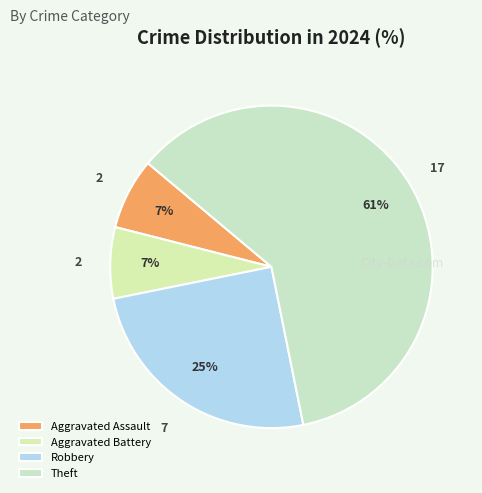

What is the majority slice?

Theft